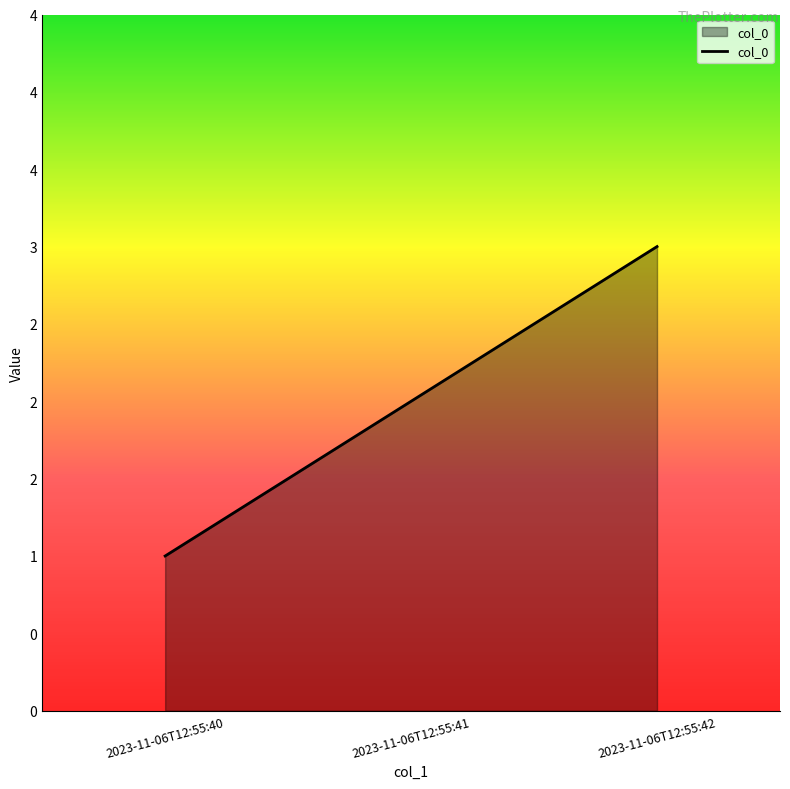

The chart shows a value of 3 at 2023-11-06T12:55:41. True or false?

False